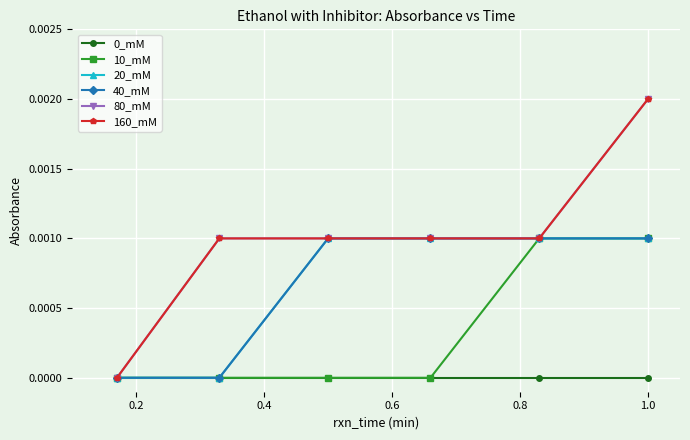

Is this an area chart (filled region under the line)?

No